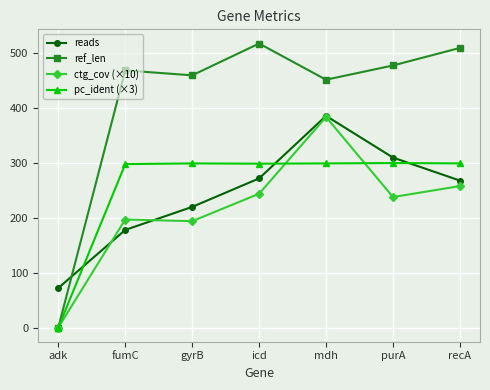

Which category has the highest value across all series?

icd